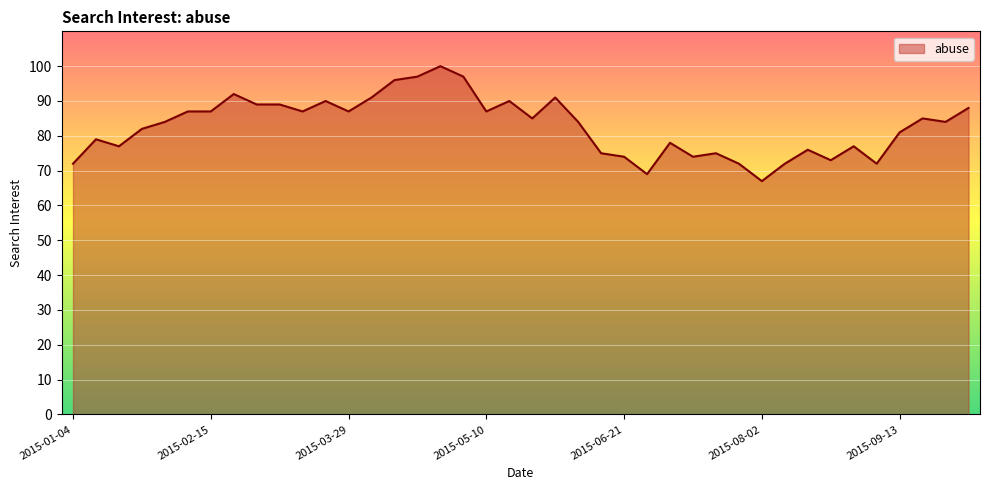

What is the difference between the maximum and minimum values?

33